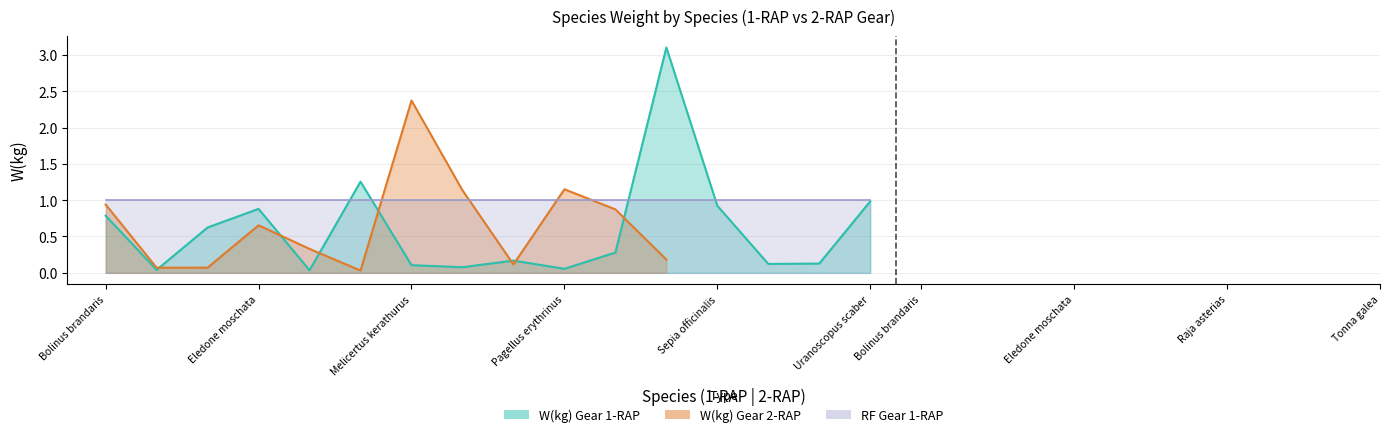

What is the label of the 8th point from the left?

Mullus barbatus